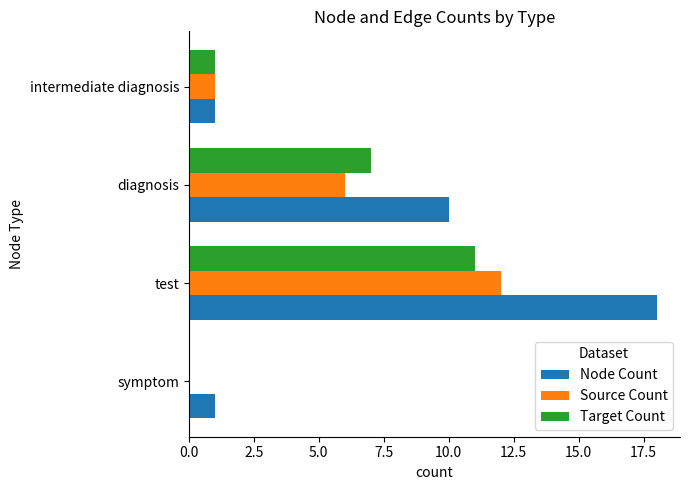

At which category is the sum across all series the highest?

test